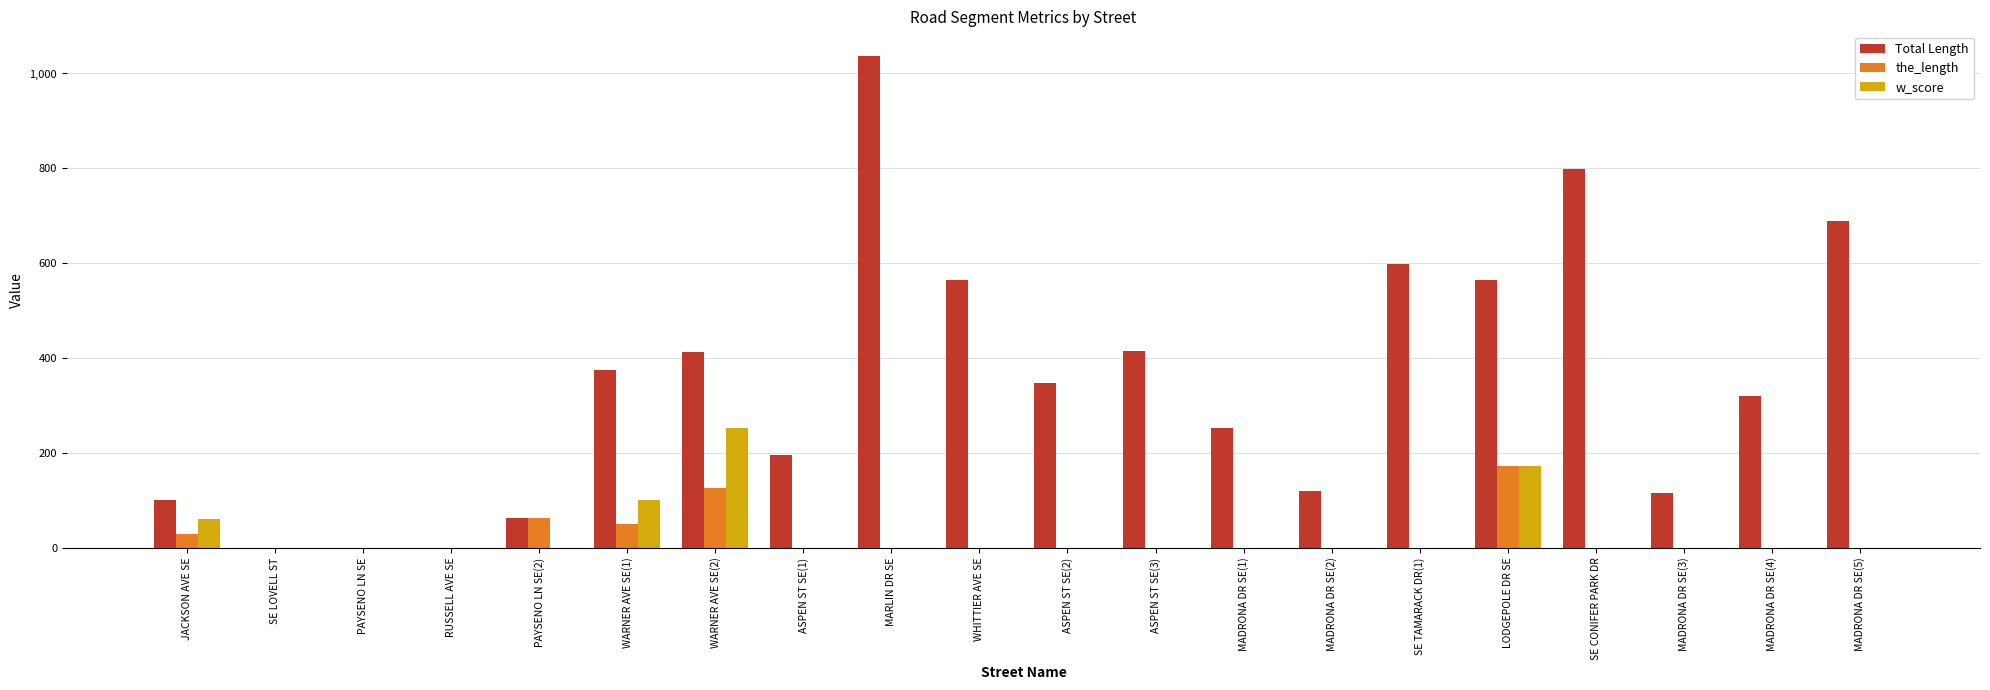

Is it true that Total Length equals 0 at SE LOVELL ST?

True